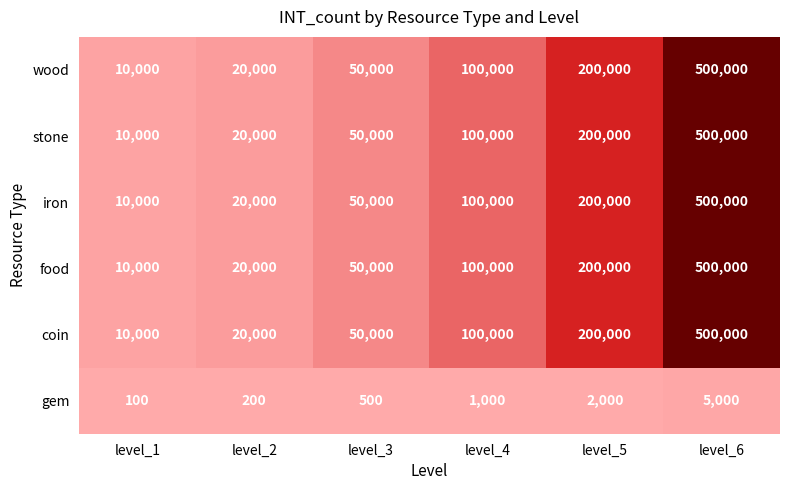

At how many categories does at least one series exceed 94639?

3